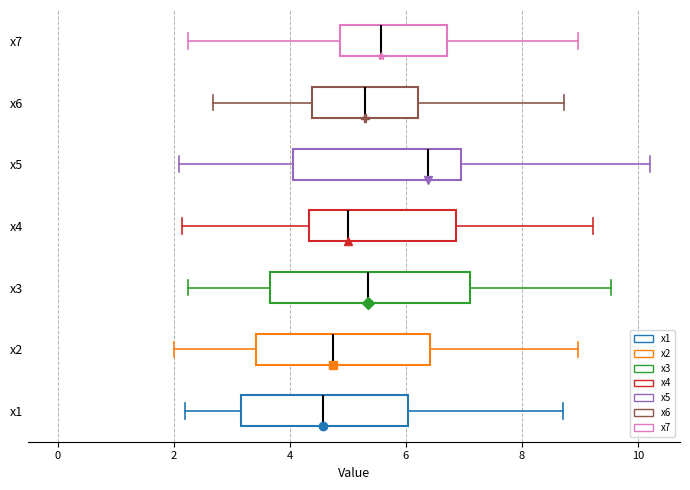

Where does the right whisker of the box for x7 end on the x-axis? The values are not printed on the chart, so give them approximately, as read against the axis.

9.0